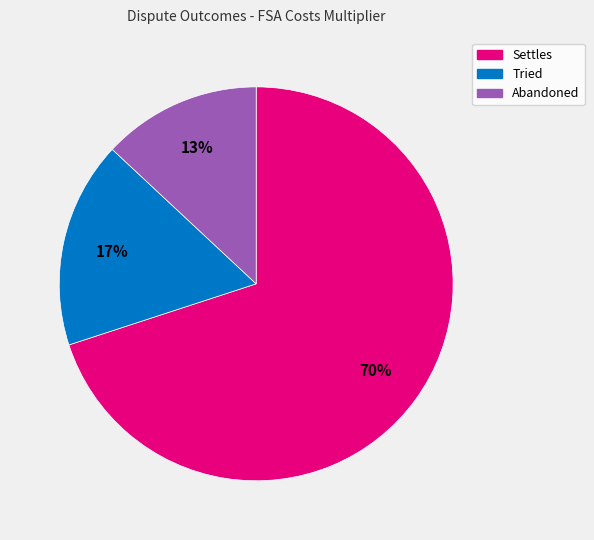

Which category accounts for the majority?

Settles